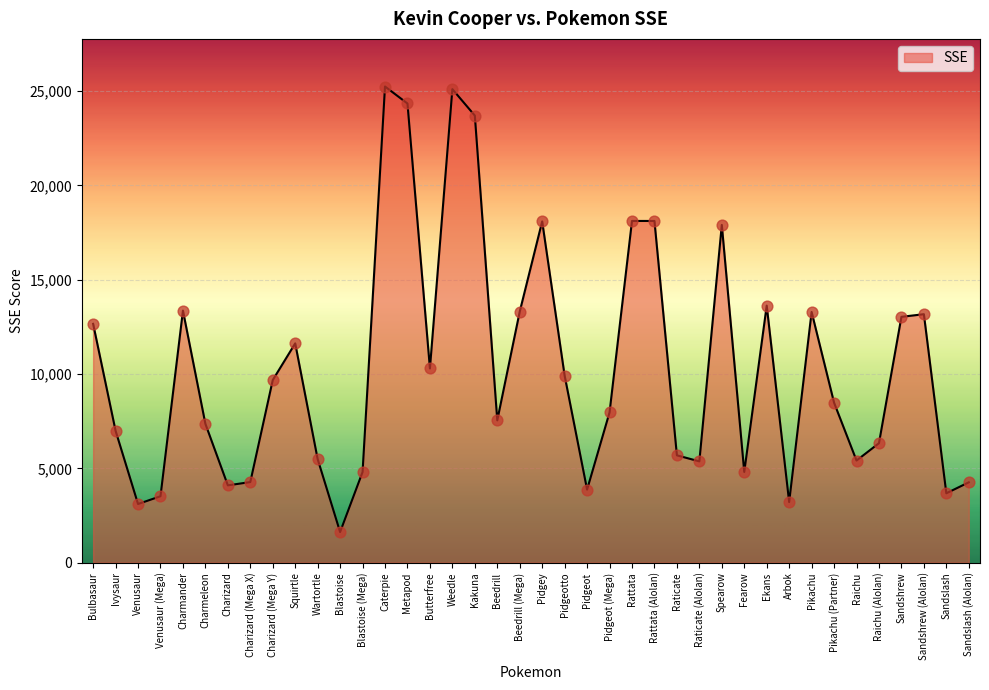

What is the change in value from Charizard to Sandslash?

-420